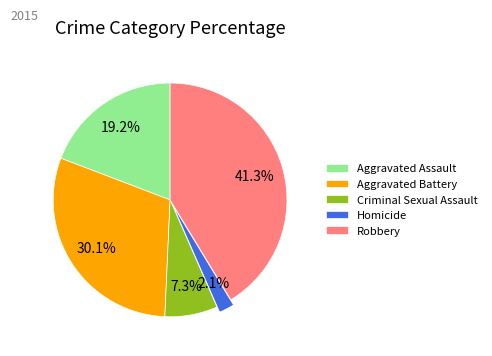

Is there any slice that represents more than half of the pie?

No